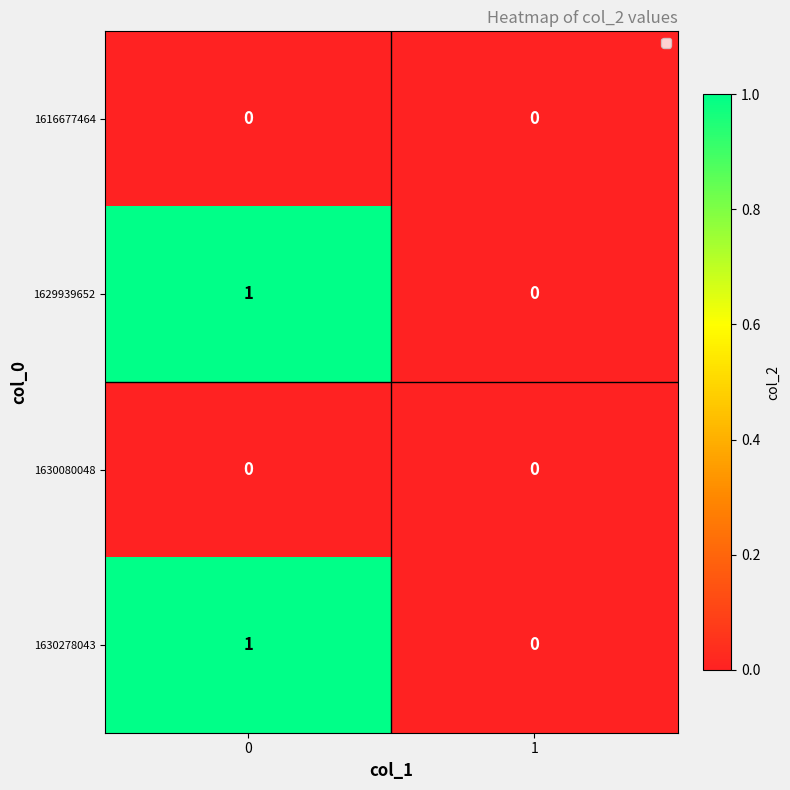

Rank the categories by 1630278043 value from highest to lowest.

0, 1